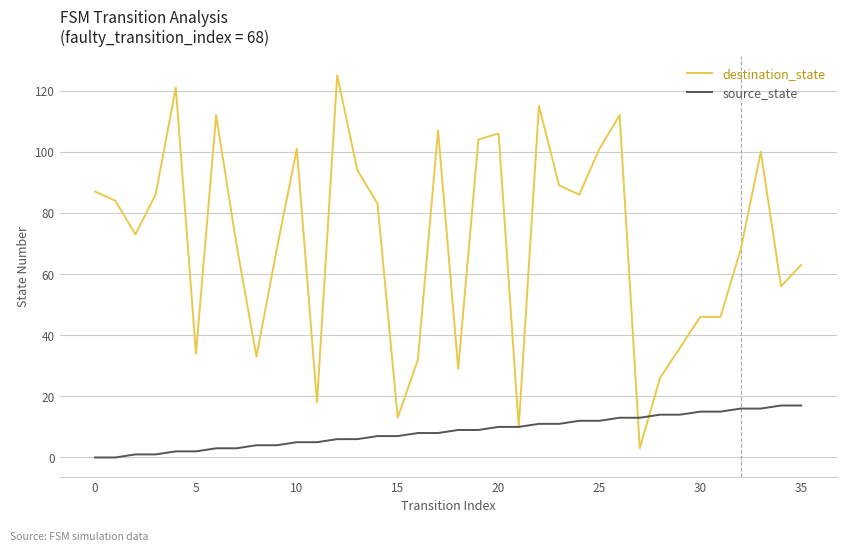

Which series has the largest range (max minus min)?

destination_state